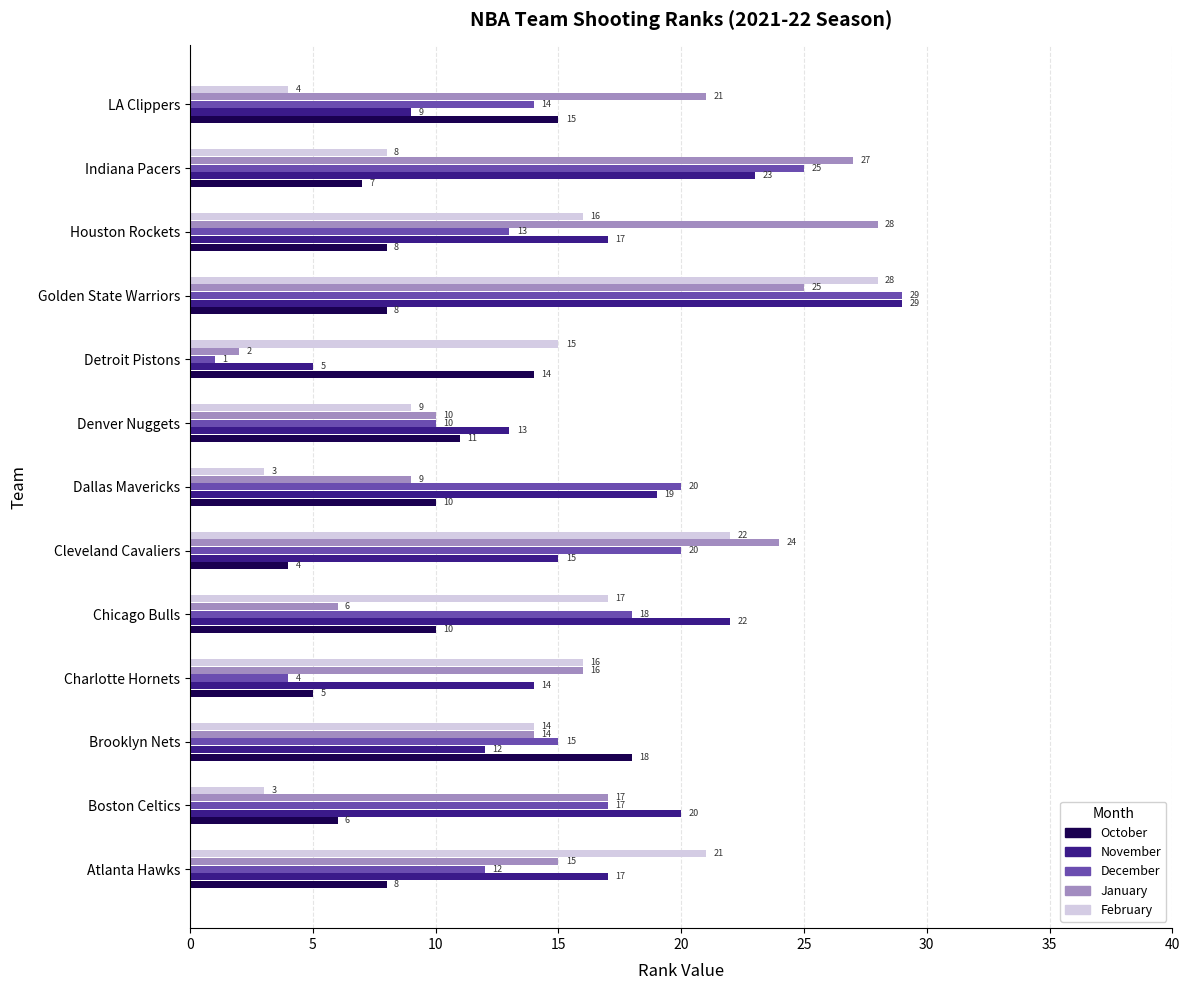

At how many categories does at least one series exceed 1?

13